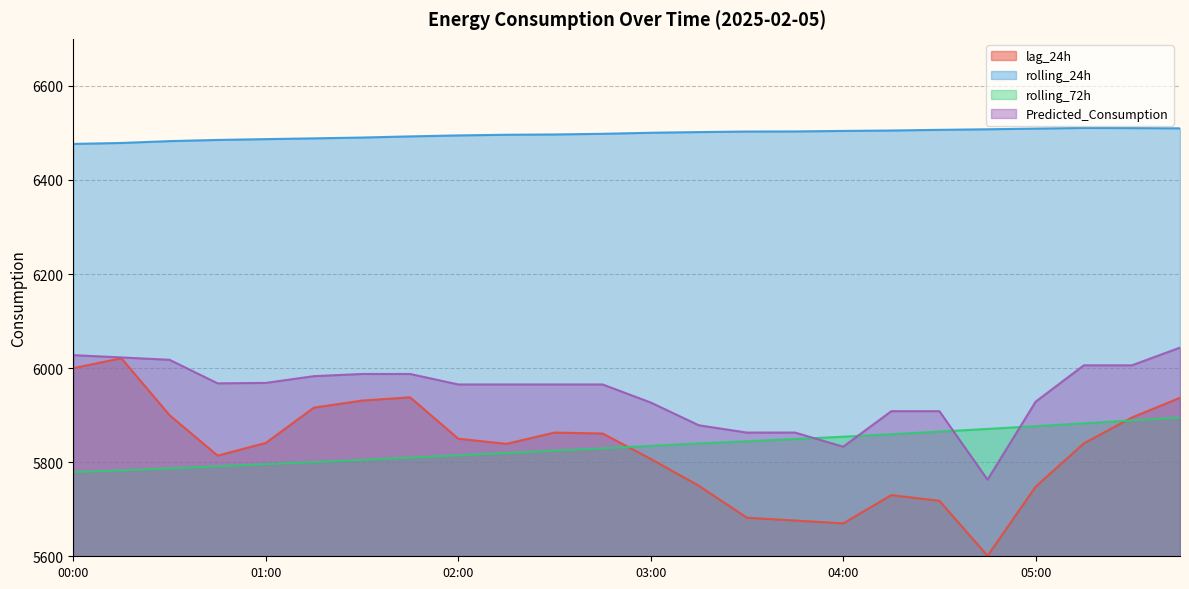

The value of rolling_24h at 05:15 is 2809.3. True or false?

False